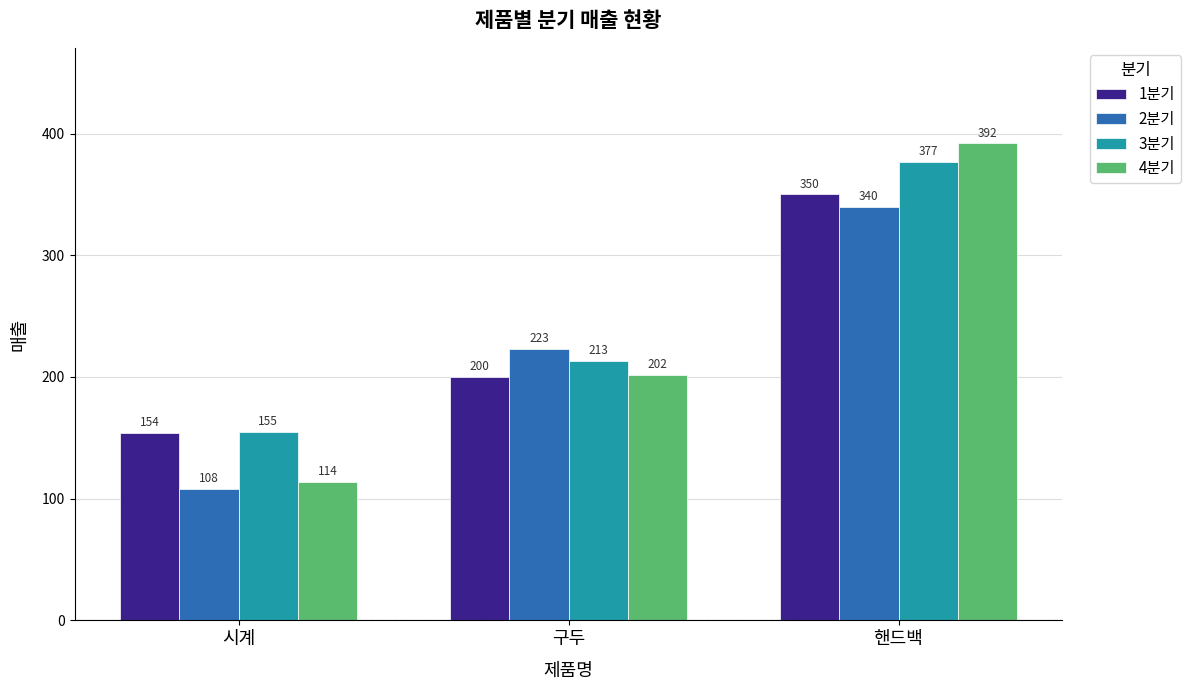

What is the label of the 3rd bar from the right?

시계